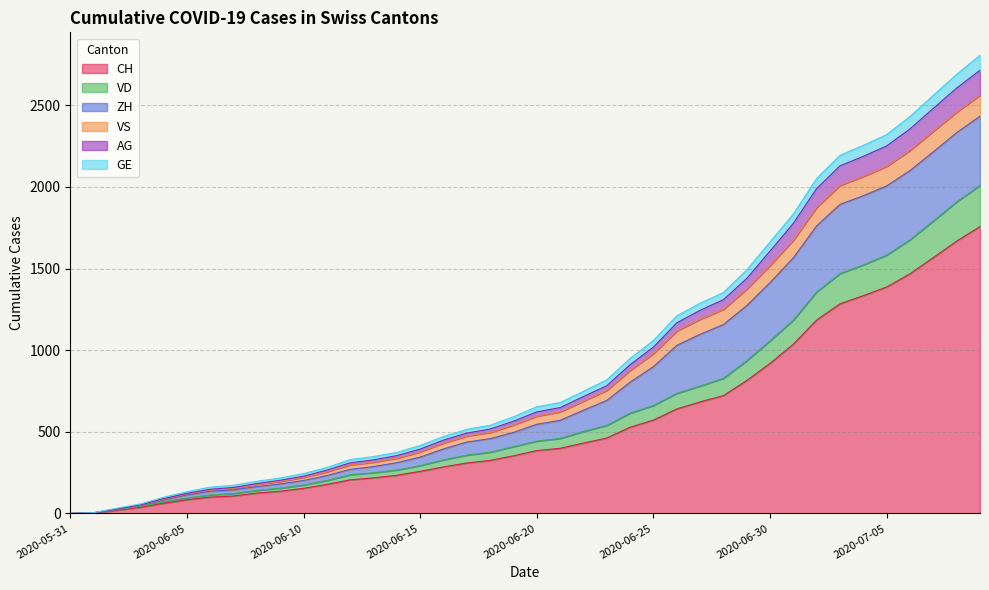

Does the chart have visible grid lines?

Yes